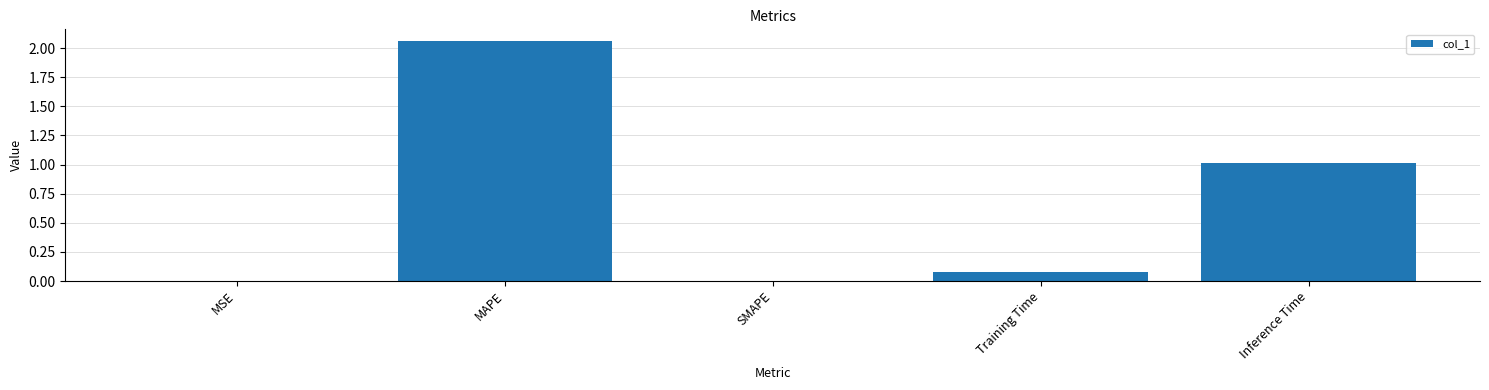

What is the sum of all values?

3.1